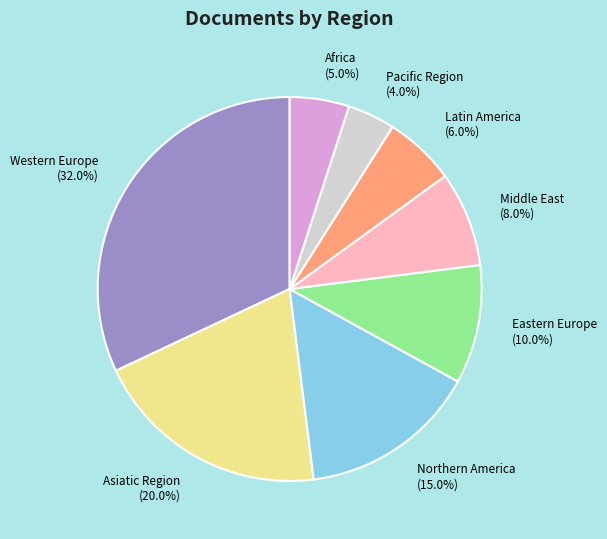

To the nearest percent, what is the average slice percentage?

12%